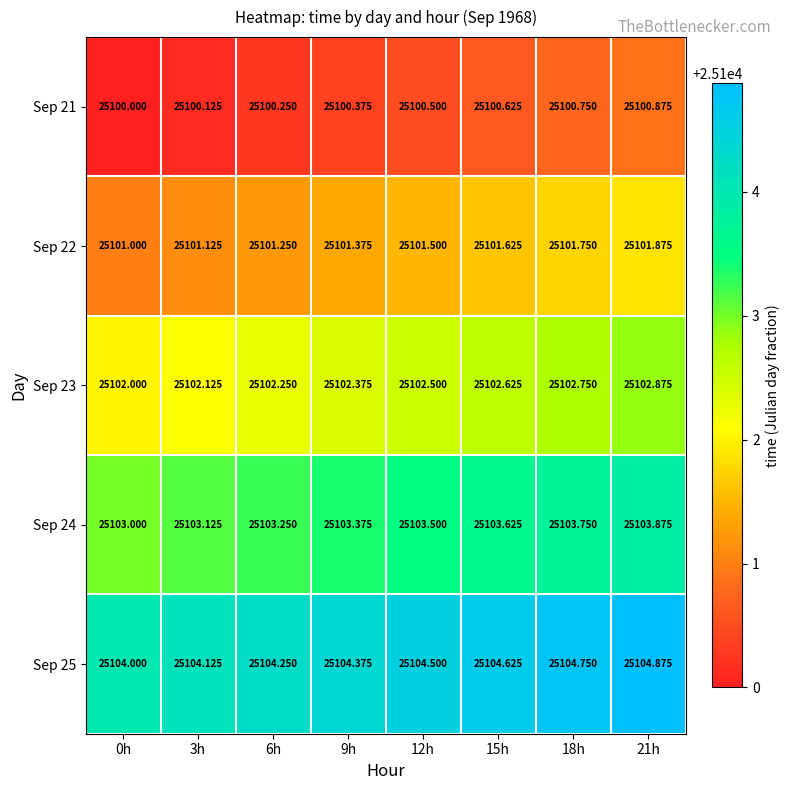

Is the value of Sep 21 at 15h greater than the value of Sep 22 at 9h?

No